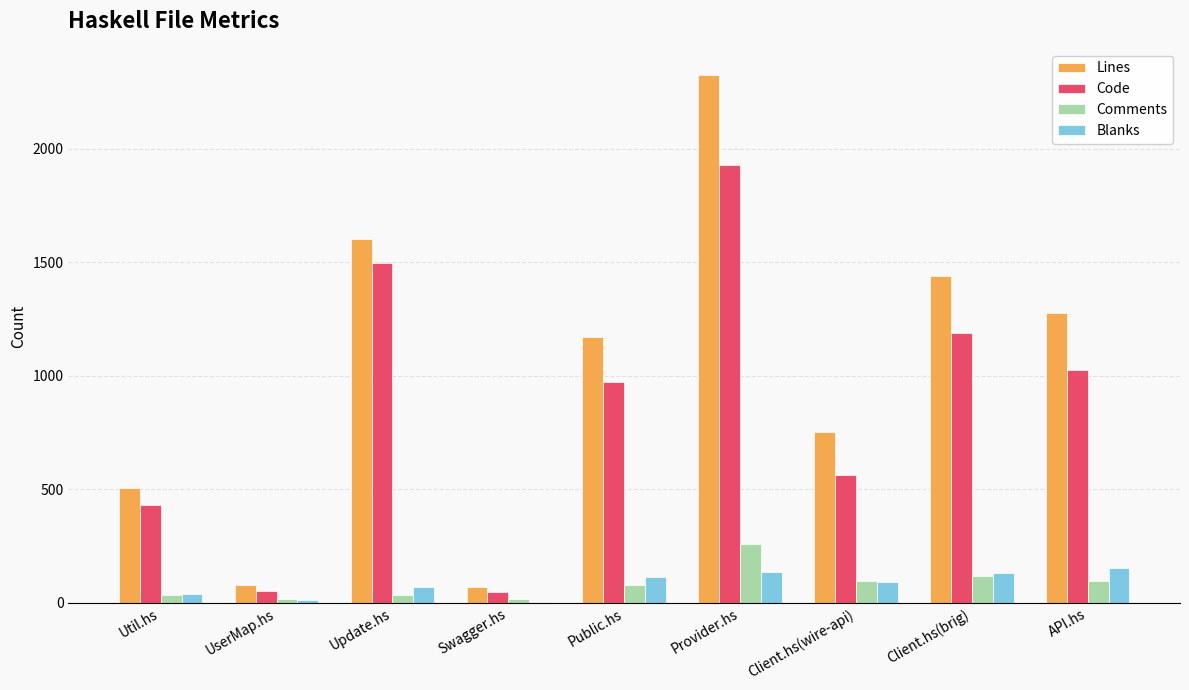

Which series changed the most between Public.hs and Provider.hs?

Lines